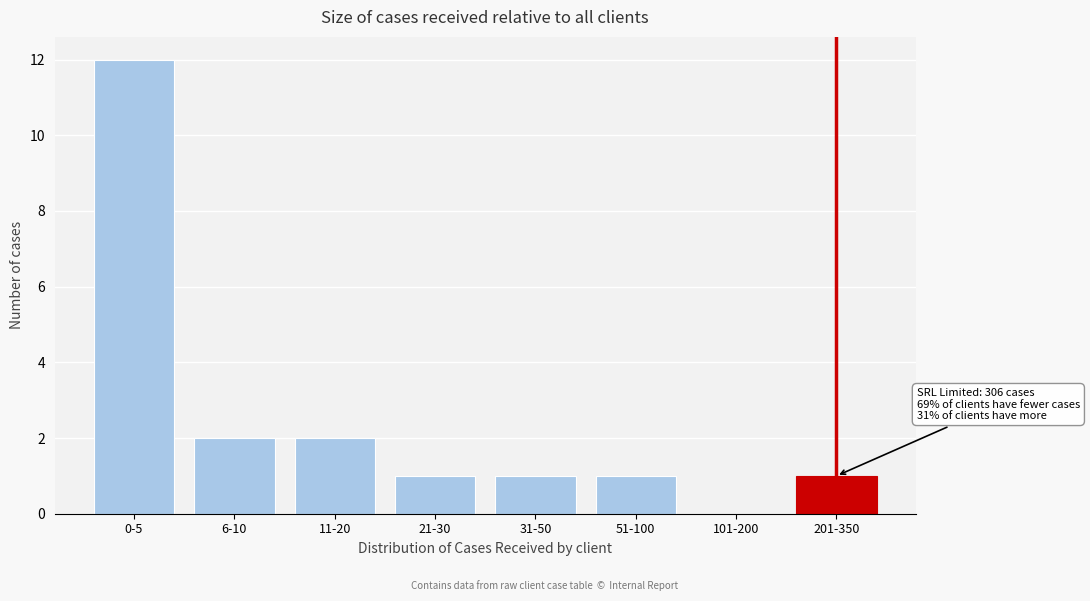

Reading left to right, transcribe all the data shown in this chart.

0-5=12	6-10=2	11-20=2	21-30=1	31-50=1	51-100=1	101-200=0	201-350=1